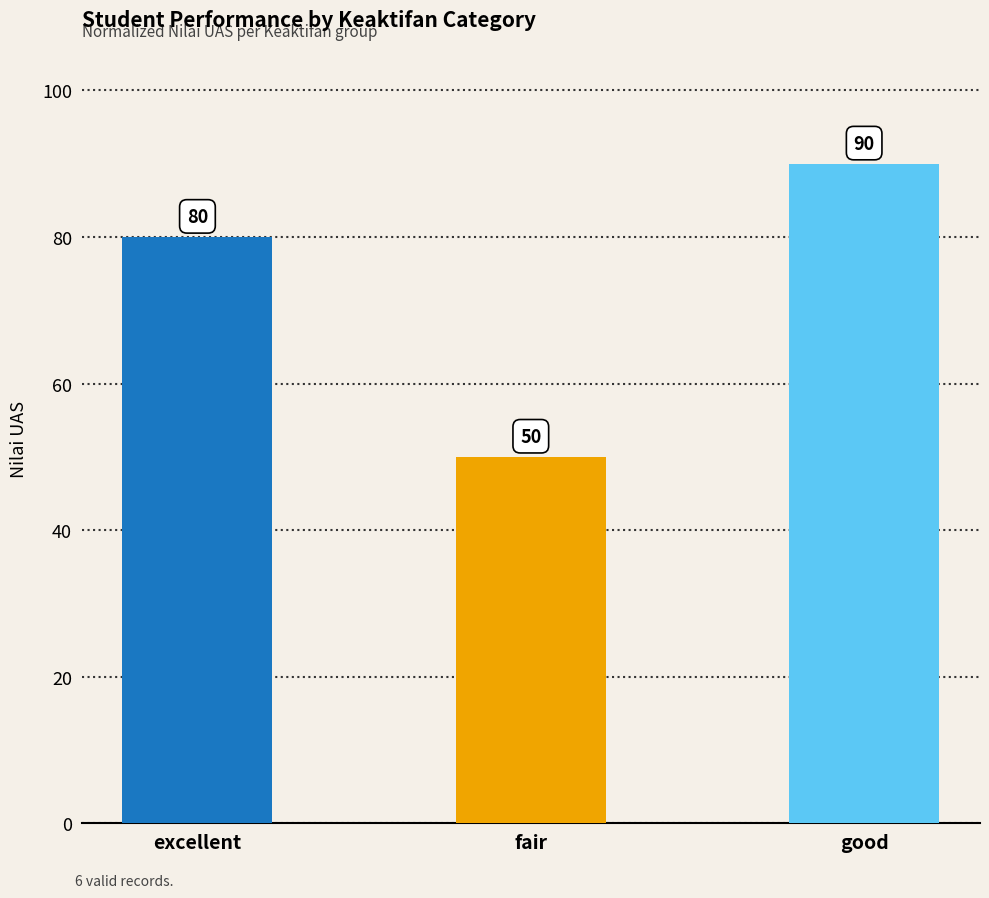

Which has a higher value, fair or excellent?

excellent